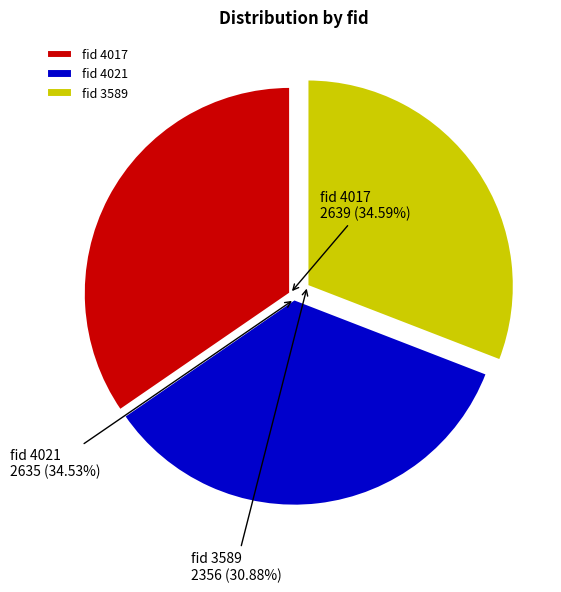

Rank the categories by value from highest to lowest.

4017, 4021, 3589